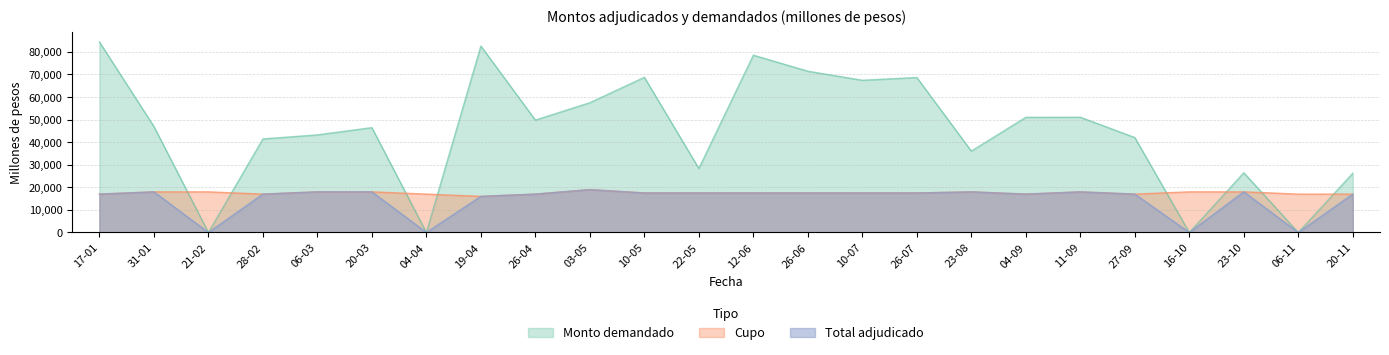

Count the number of data series in this chart.

3